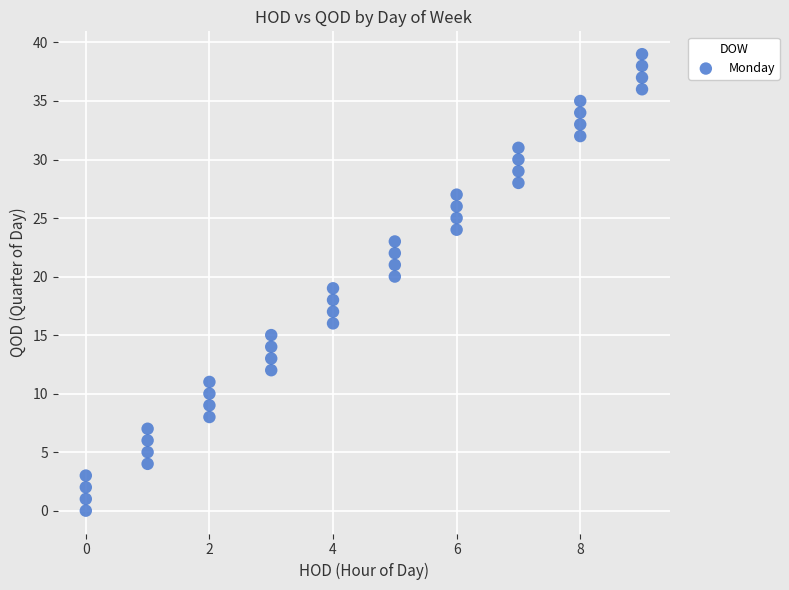

What is the range of Y values (max minus min)?

39